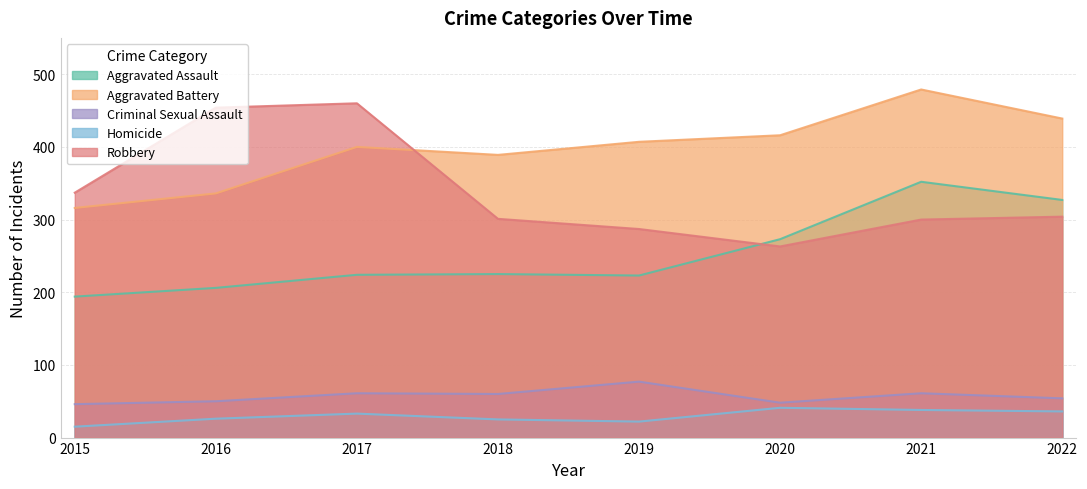

How many data points in Robbery are less than 304?

4